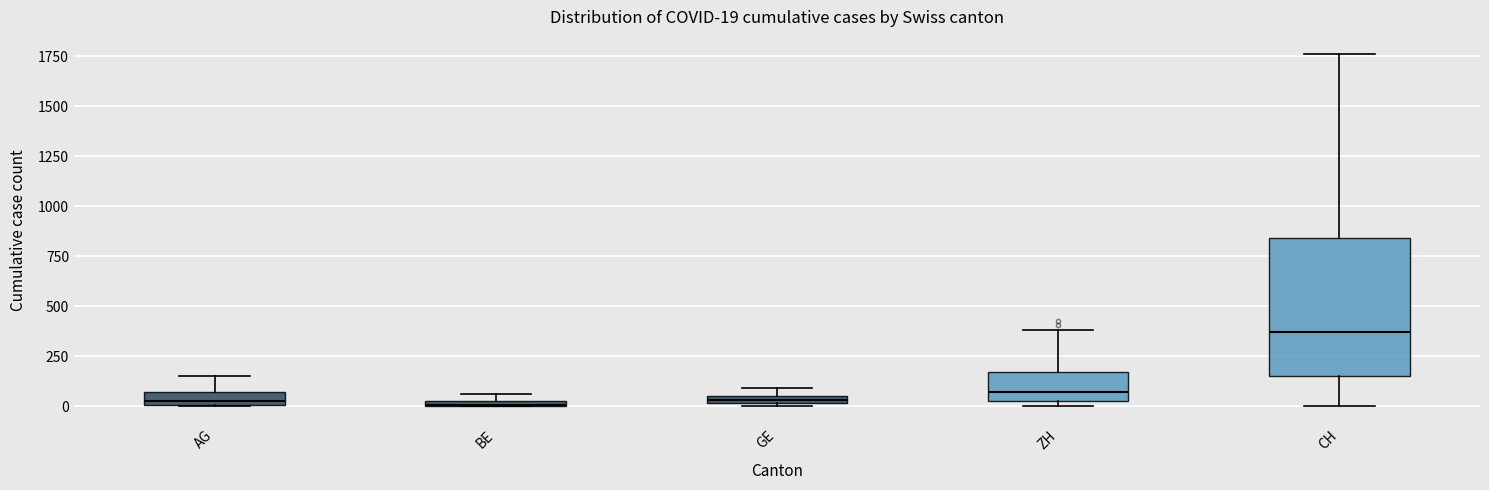

Comparing the boxes themselves (not the whiskers), which one is the tallest?

CH